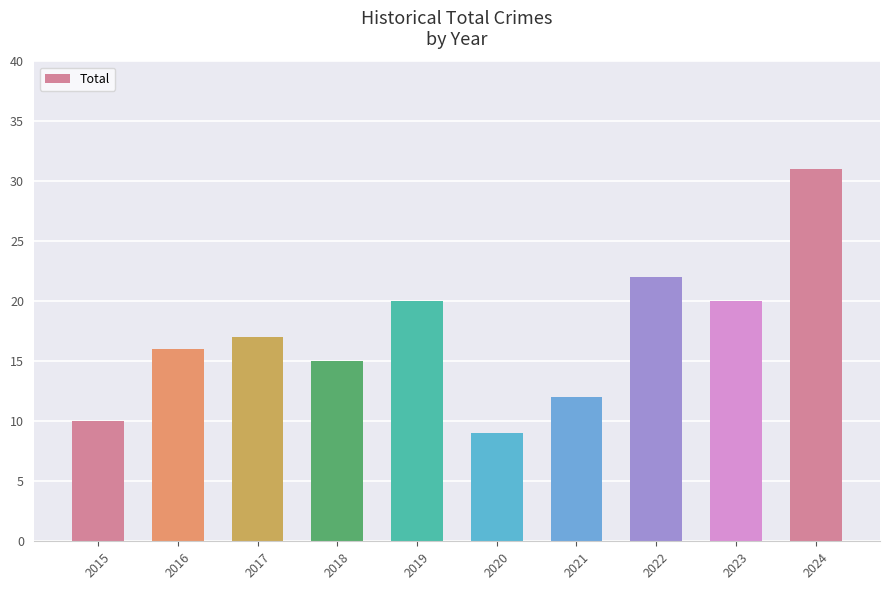

Reading right to left, list all the values displayed in this chart.

2024=31	2023=20	2022=22	2021=12	2020=9	2019=20	2018=15	2017=17	2016=16	2015=10